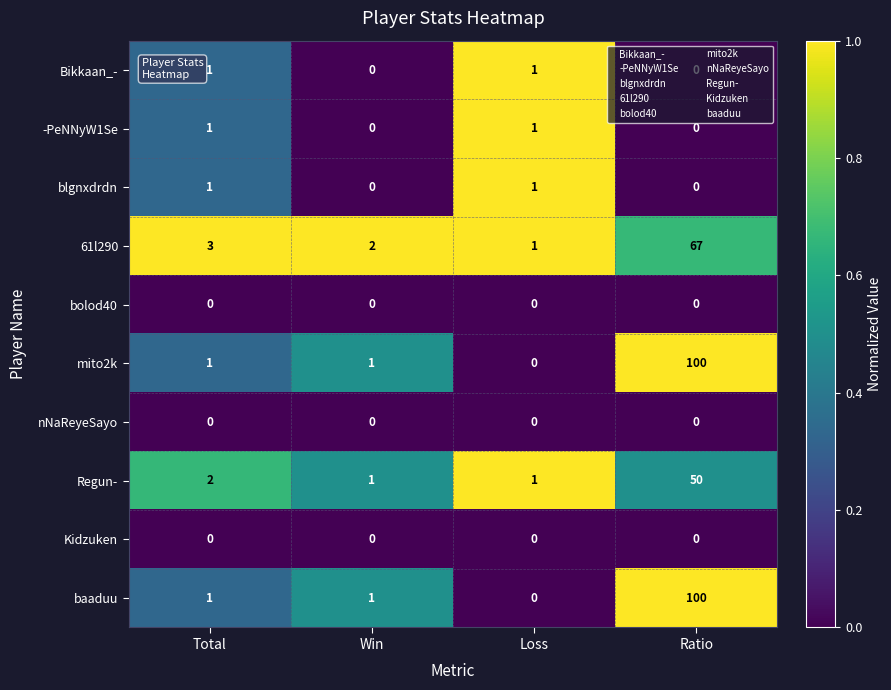

The bolod40 series shows 0 at Total. True or false?

True